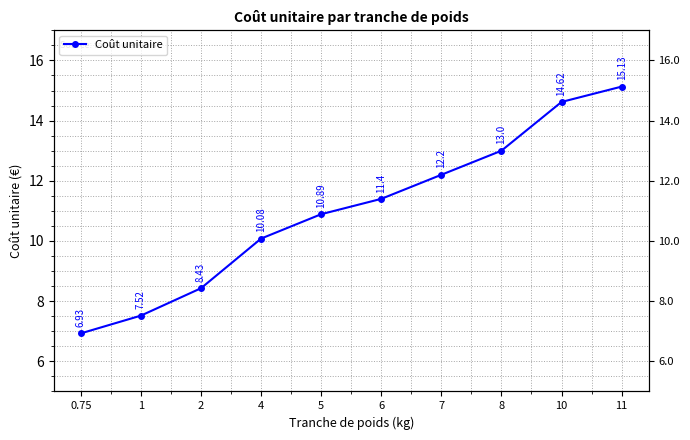

How many values are below 11?

5